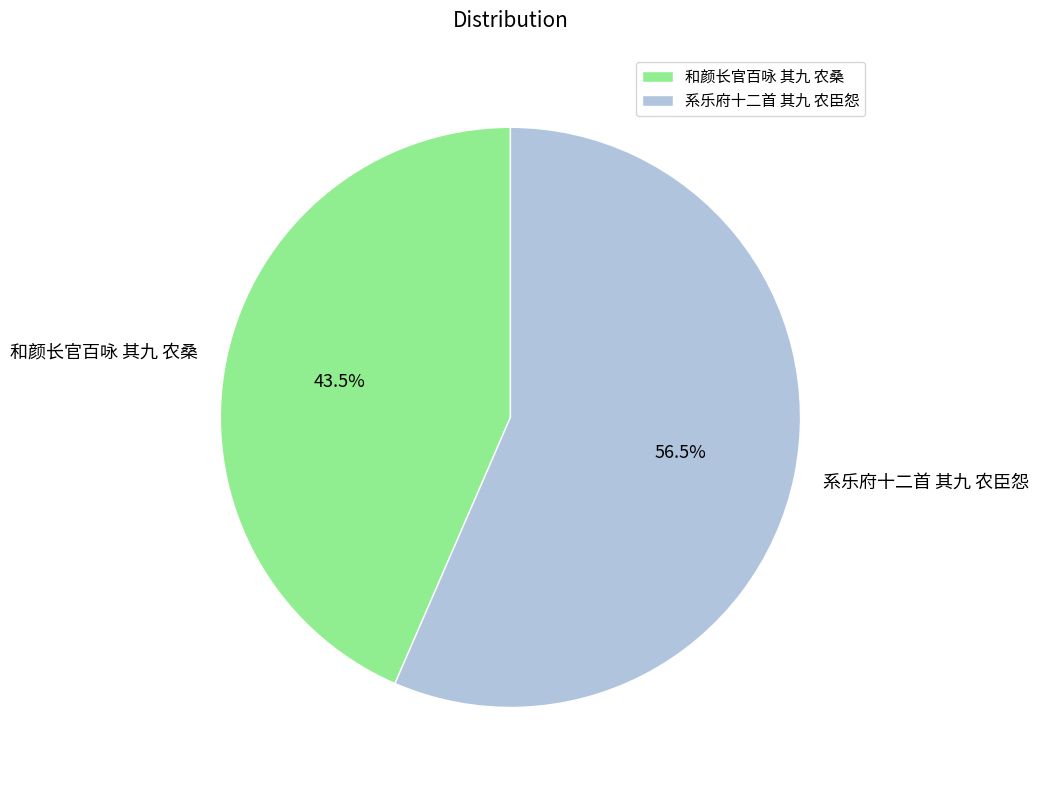

Does 和颜长官百咏 其九 农桑 represent more than half of the total?

No